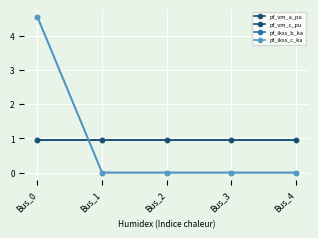

Reading left to right, transcribe all the data shown in this chart.

pf_vm_a_pu: 1.0	1.0	1.0	1.0	1.0
pf_vm_c_pu: 1.0	1.0	1.0	1.0	1.0
pf_ikss_b_ka: 4.5	0.0	0.0	0.0	0.0
pf_ikss_c_ka: 4.5	0.0	0.0	0.0	0.0